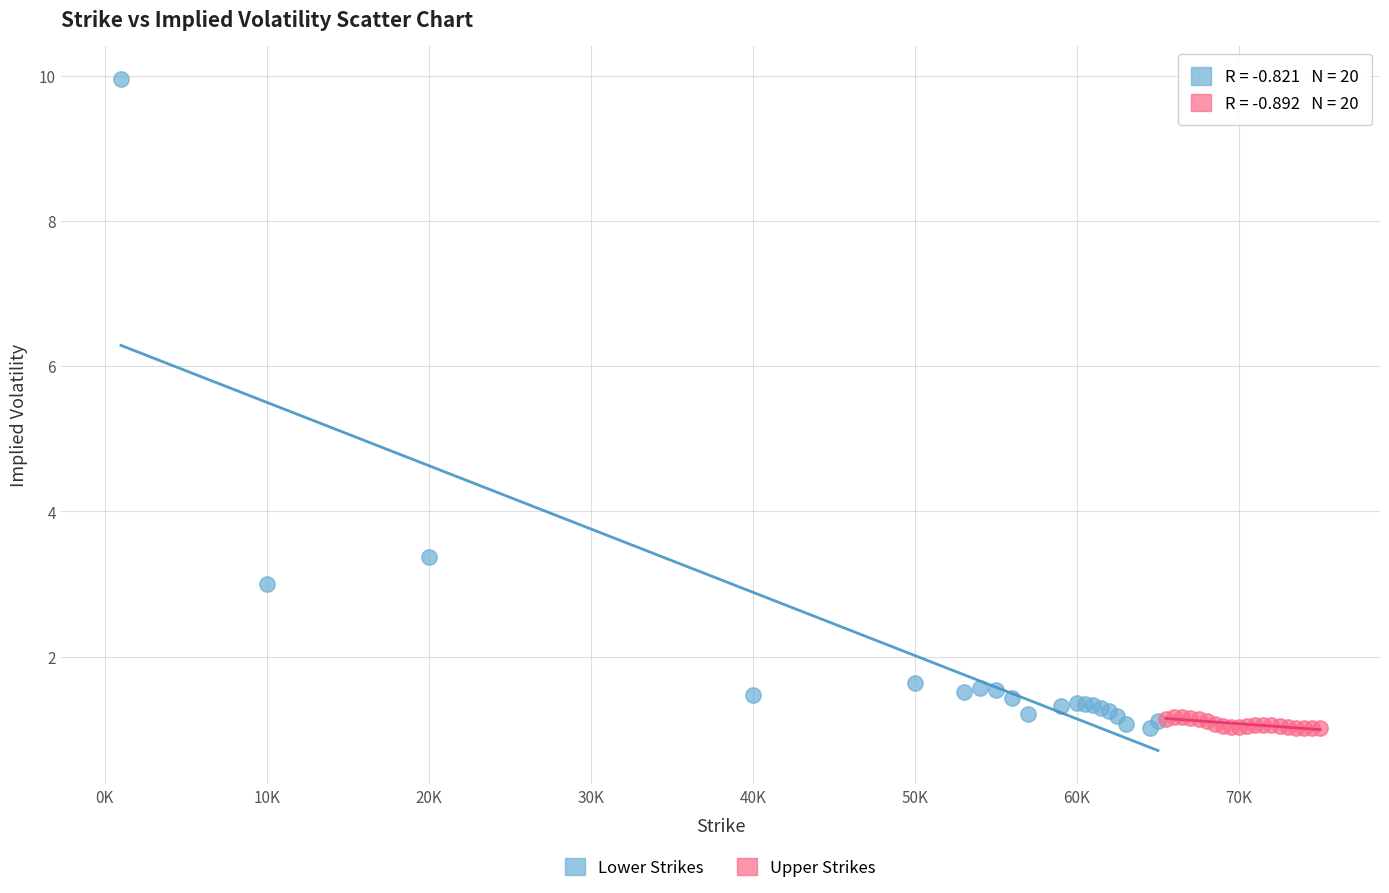

Which series has the widest spread of Y values?

Lower Strikes